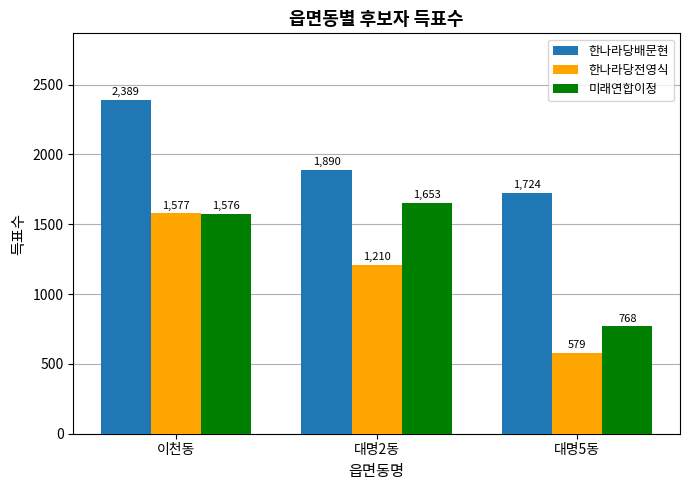

Which category has the lowest value in the 미래연합이정 series?

대명5동